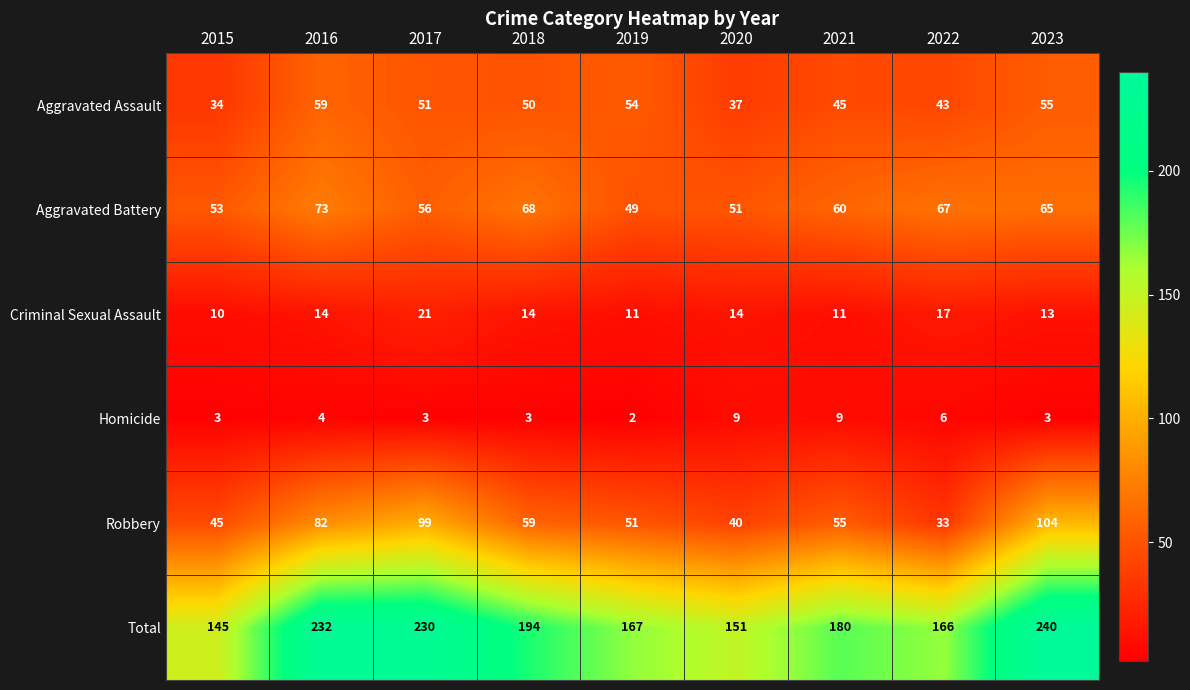

What is the sum of the Robbery values at 2023 and 2022?

137